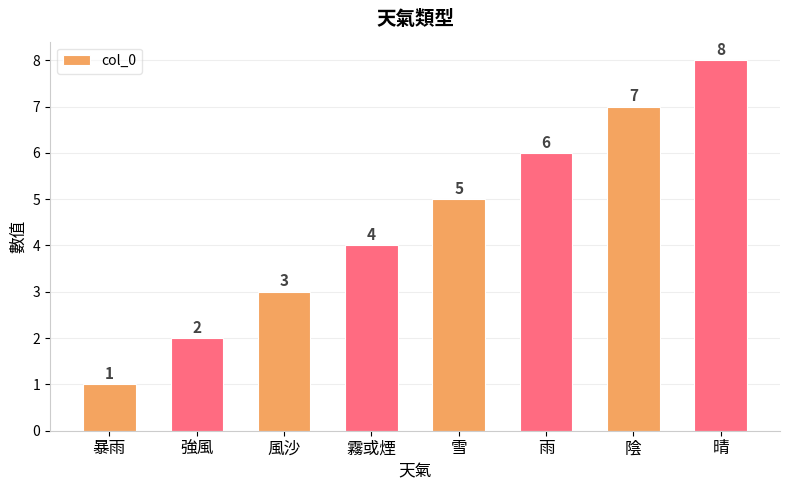

What is the change in value from 雪 to 陰?

+2